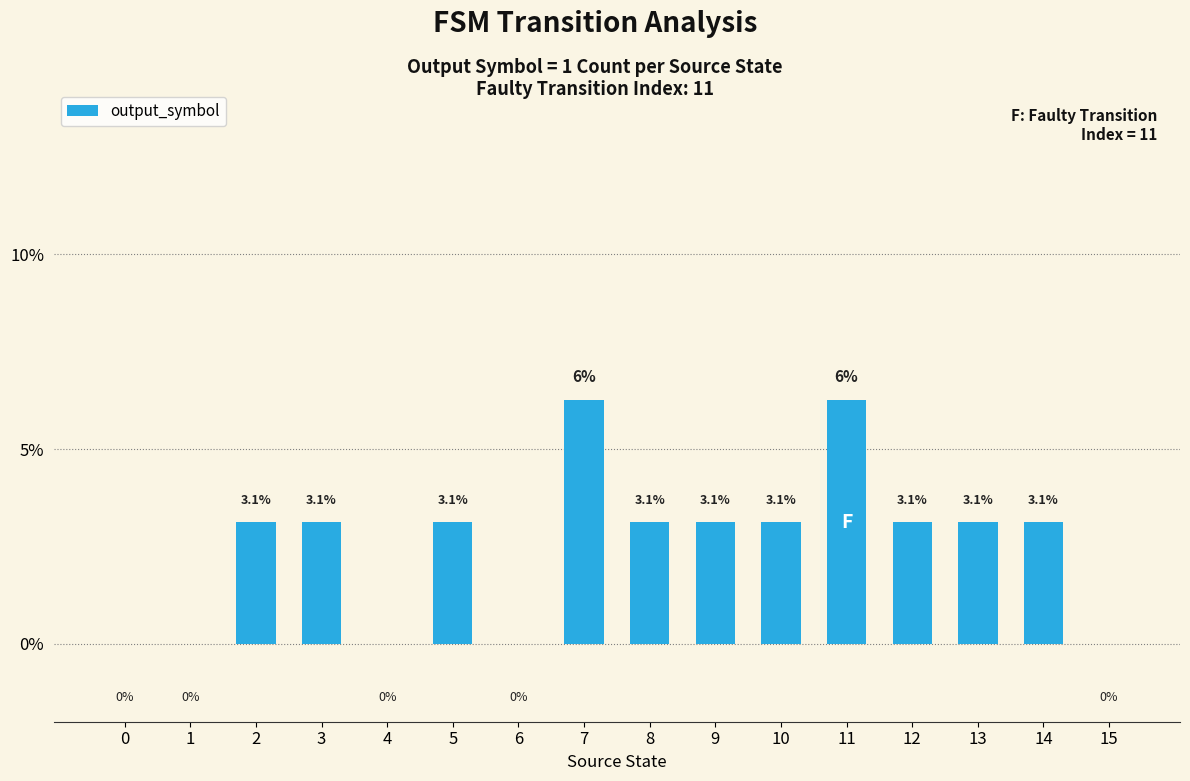

What is the change in value from 4 to 12?

+3.1